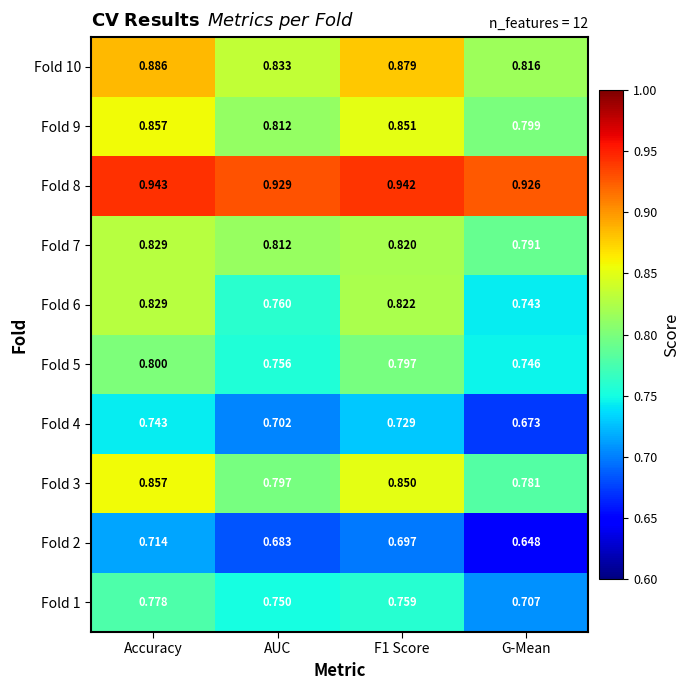

Which category has the lowest value in the Fold 7 series?

G-Mean